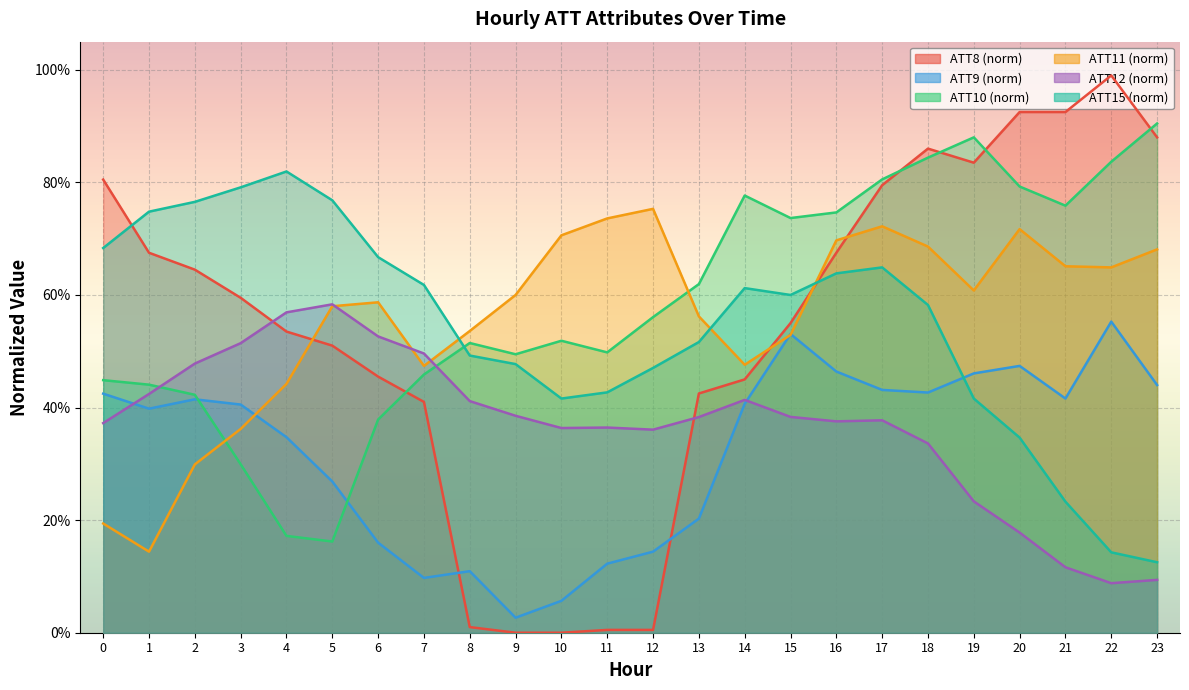

Reading right to left, what are all the values shown in this chart?

ATT8: 0.9	1.0	0.9	0.9	0.8	0.9	0.8	0.7	0.6	0.5	0.4	0.0	0.0	0.0	0.0	0.0	0.4	0.5	0.5	0.5	0.6	0.6	0.7	0.8
ATT9: 0.4	0.6	0.4	0.5	0.5	0.4	0.4	0.5	0.5	0.4	0.2	0.1	0.1	0.1	0.0	0.1	0.1	0.2	0.3	0.3	0.4	0.4	0.4	0.4
ATT10: 0.9	0.8	0.8	0.8	0.9	0.8	0.8	0.7	0.7	0.8	0.6	0.6	0.5	0.5	0.5	0.5	0.5	0.4	0.2	0.2	0.3	0.4	0.4	0.4
ATT11: 0.7	0.6	0.7	0.7	0.6	0.7	0.7	0.7	0.5	0.5	0.6	0.8	0.7	0.7	0.6	0.5	0.5	0.6	0.6	0.4	0.4	0.3	0.1	0.2
ATT12: 0.1	0.1	0.1	0.2	0.2	0.3	0.4	0.4	0.4	0.4	0.4	0.4	0.4	0.4	0.4	0.4	0.5	0.5	0.6	0.6	0.5	0.5	0.4	0.4
ATT15: 0.1	0.1	0.2	0.3	0.4	0.6	0.6	0.6	0.6	0.6	0.5	0.5	0.4	0.4	0.5	0.5	0.6	0.7	0.8	0.8	0.8	0.8	0.7	0.7